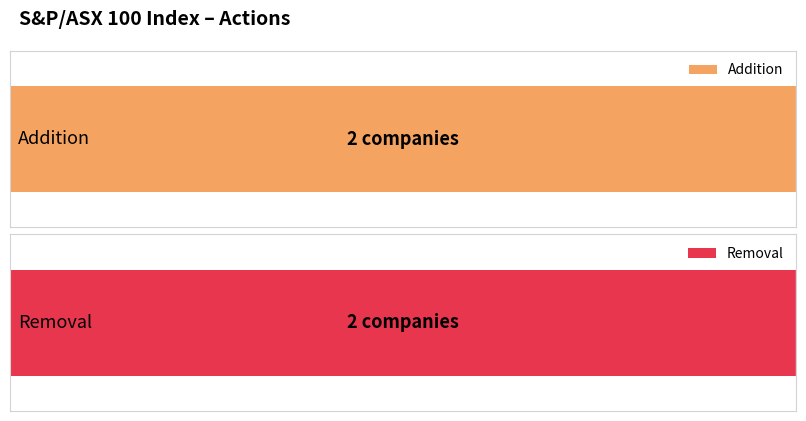

What is the greatest value displayed?

2